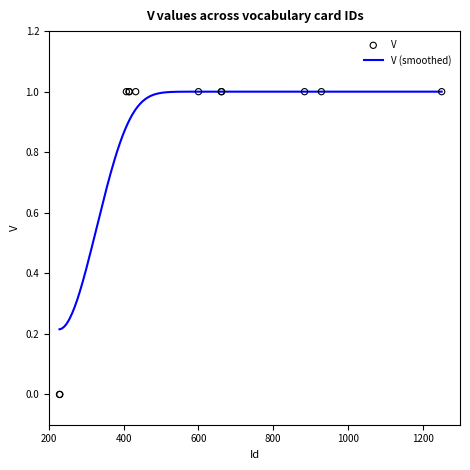

Which has a higher value, 884 or 415?

884